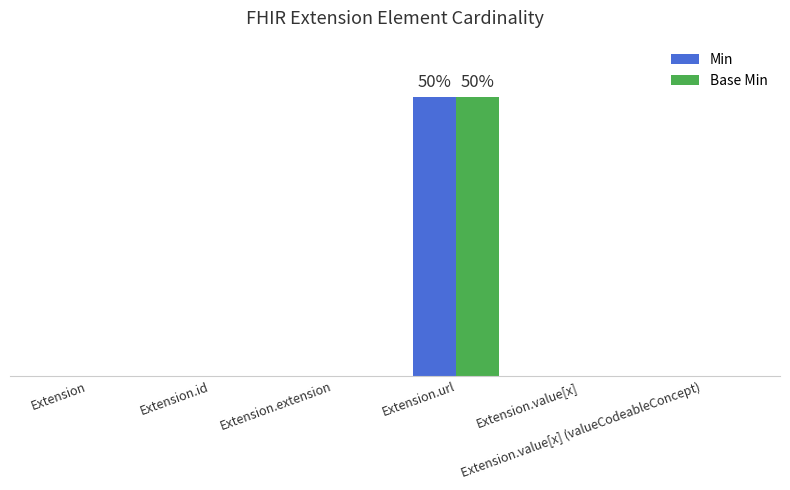

Does the chart contain stacked bars?

No